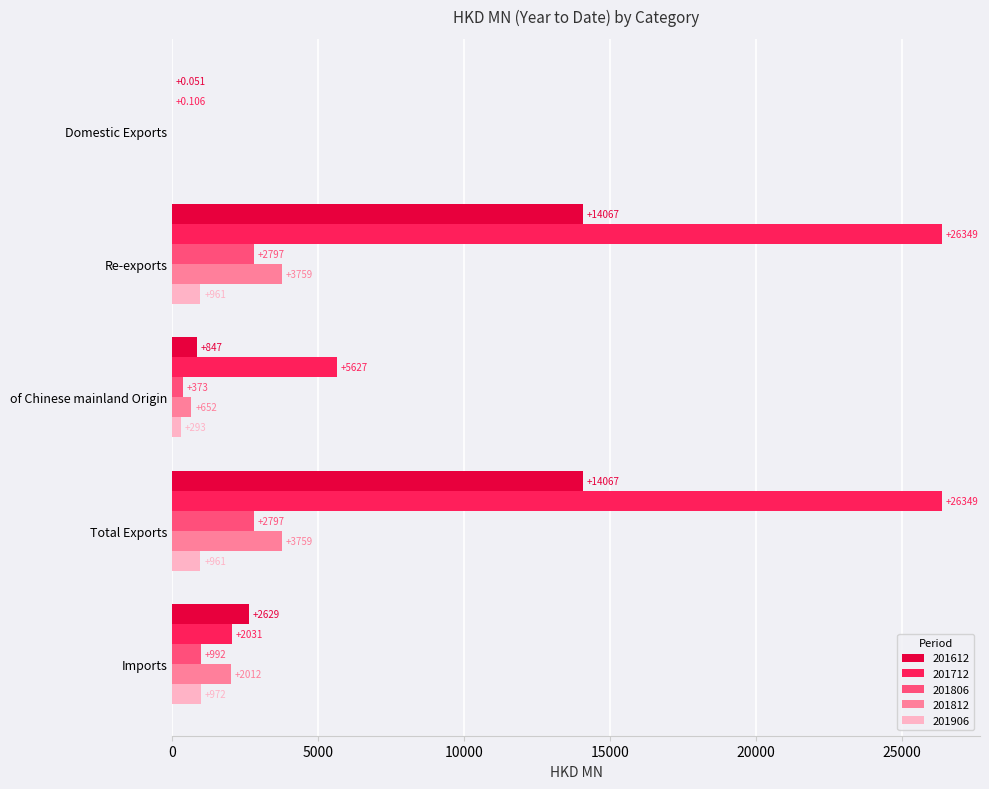

At which label is 201712 closest to 13174?

of Chinese mainland Origin